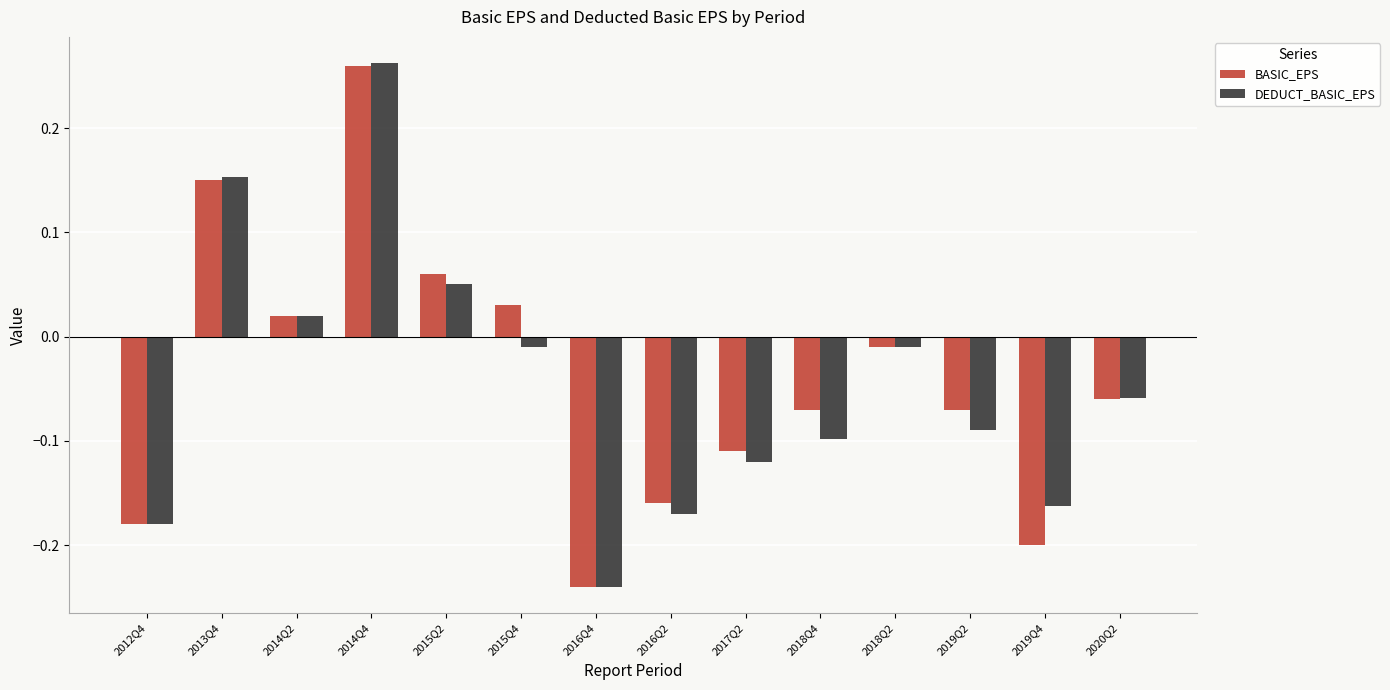

Is it true that BASIC_EPS equals -0.1 at 2016Q4?

False